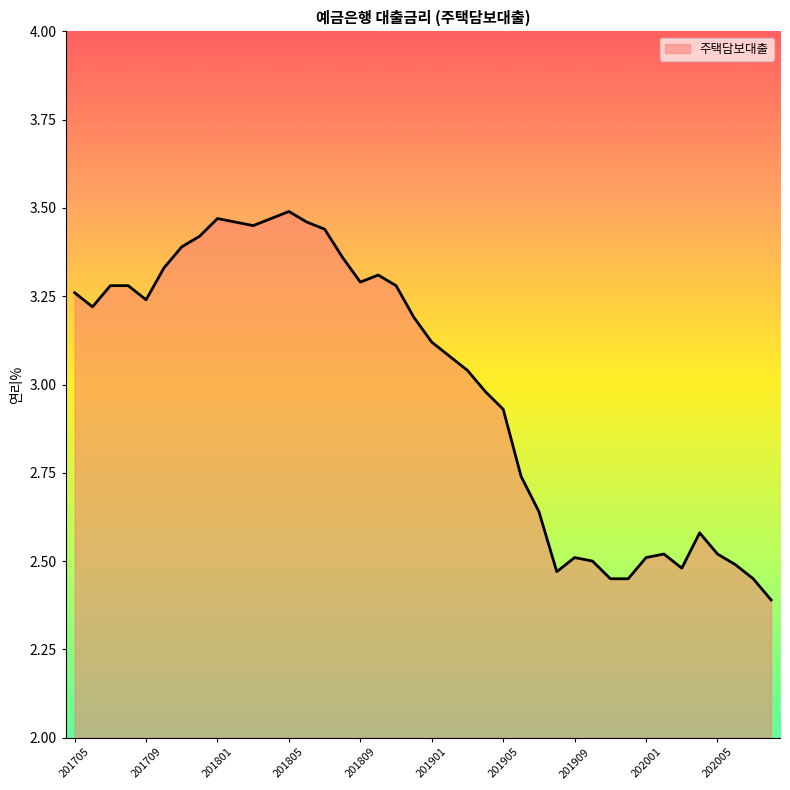

What is the minimum value shown in the chart?

2.4